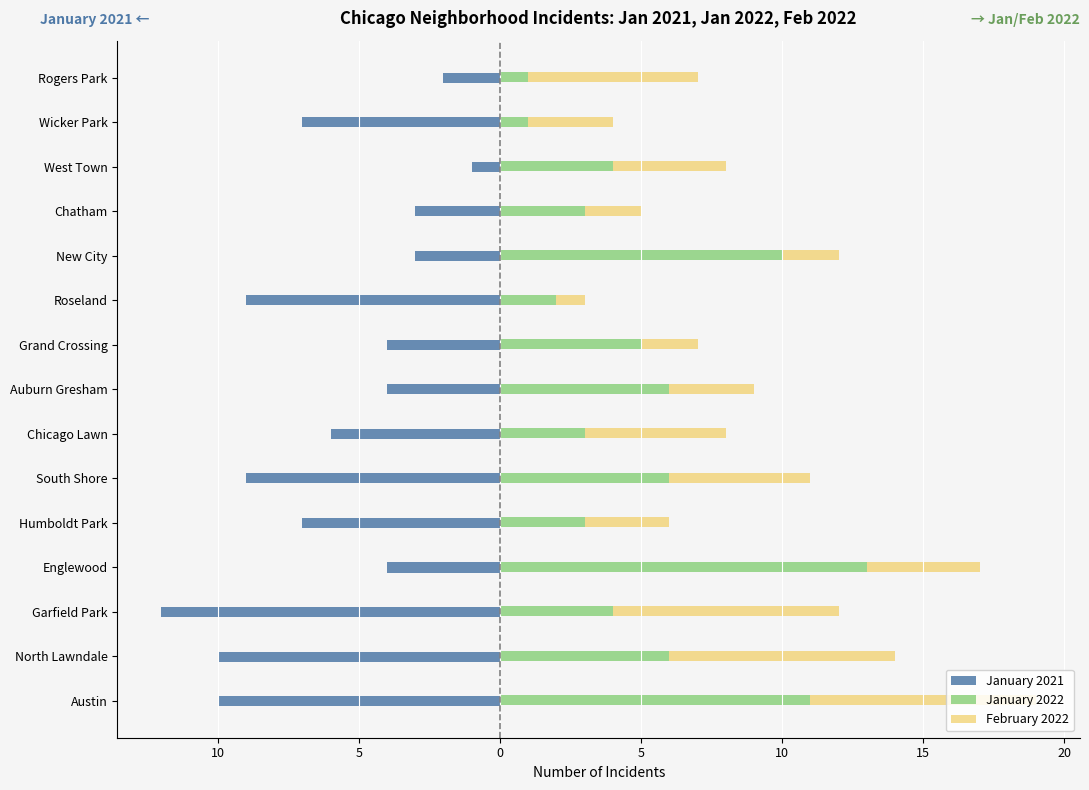

What is the value of the January 2022 bar at the 3rd from the left?

4